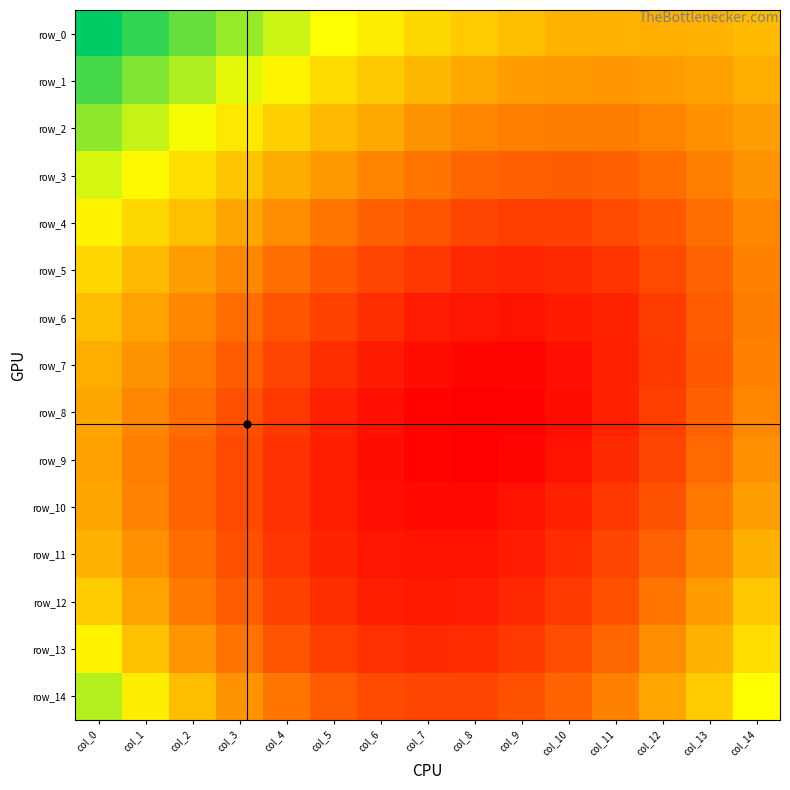

Rank the categories by row_7 value from lowest to highest.

col_9, col_8, col_7, col_10, col_6, col_11, col_5, col_12, col_4, col_13, col_3, col_2, col_14, col_1, col_0